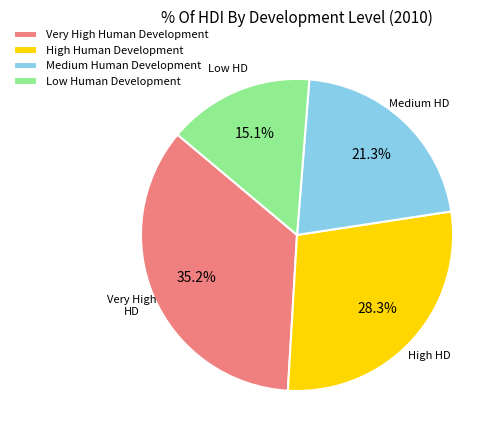

Between Medium Human Development and Very High Human Development, which is larger?

Very High Human Development